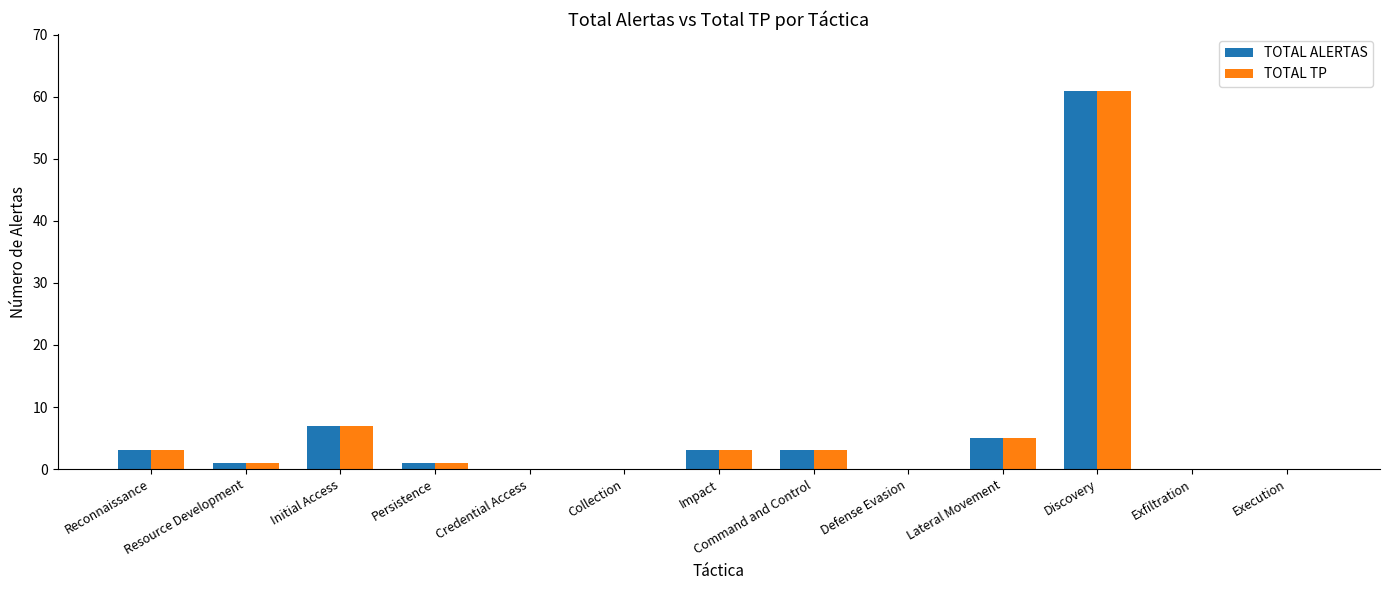

Are the bars horizontal?

No